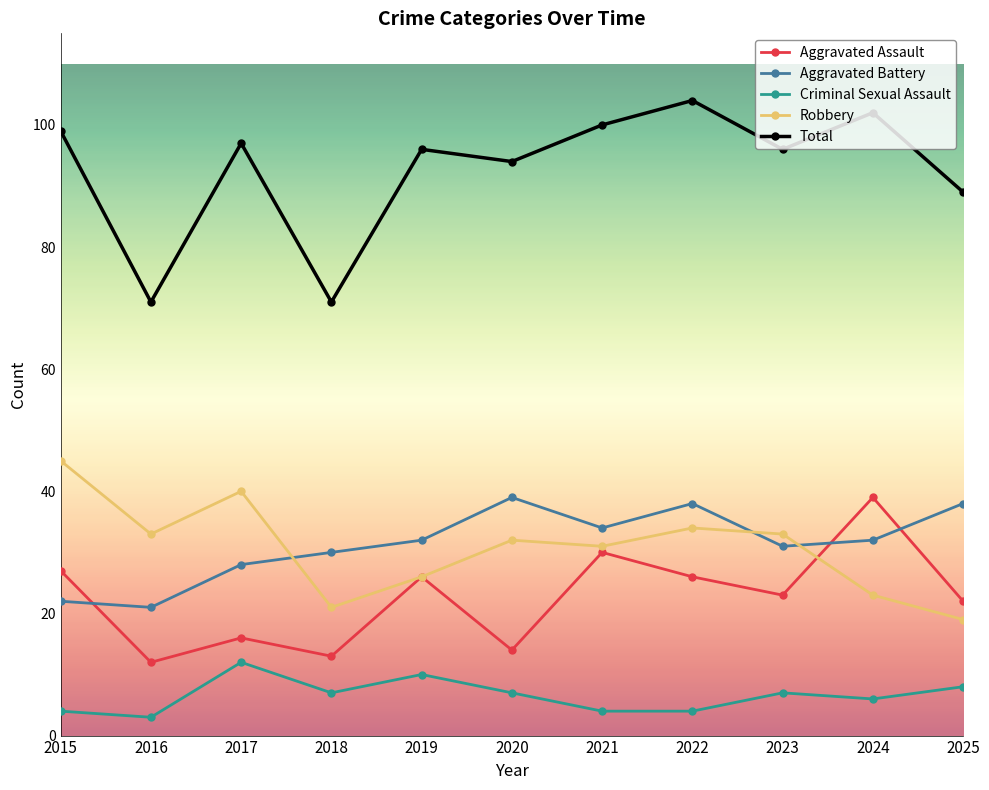

What is the approximate value of Criminal Sexual Assault at 2025?

8